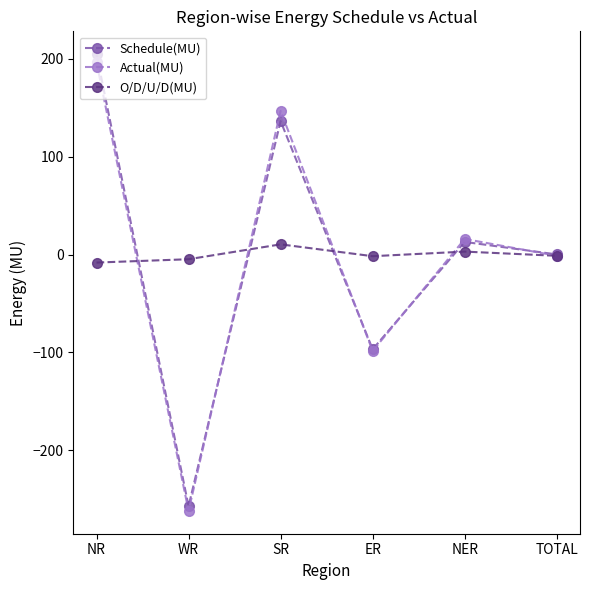

How many data points in O/D/U/D(MU) are less than -1?

4